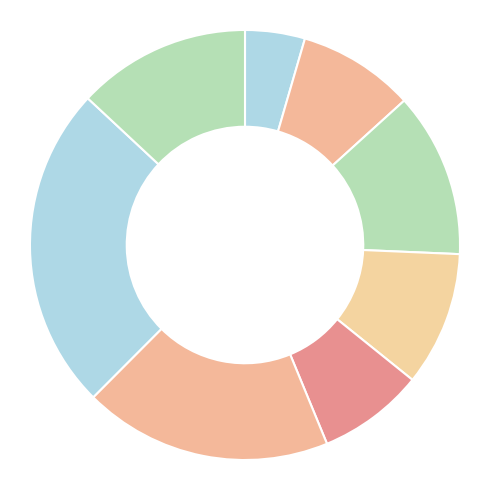

How many slices are in this pie chart?

8